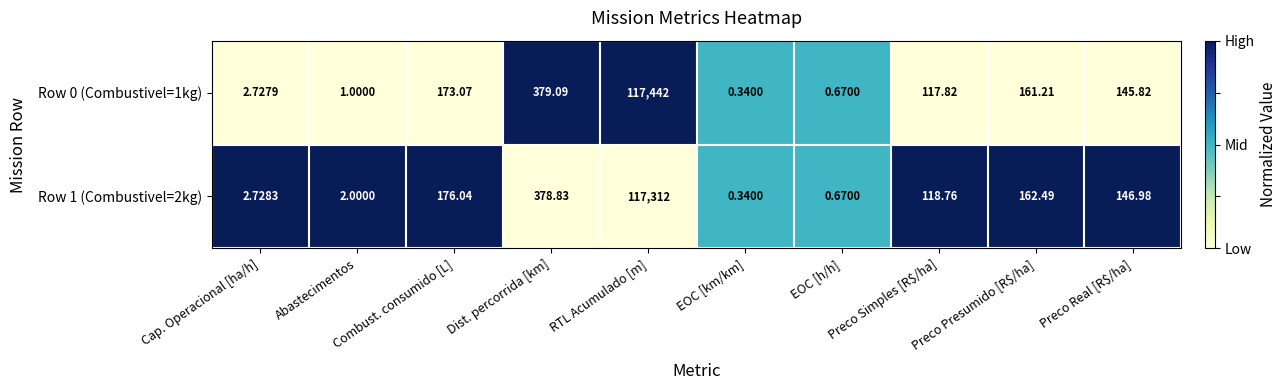

Where does the Row 1 (Combustivel=2kg) series first go above 146?

Combust. consumido [L]